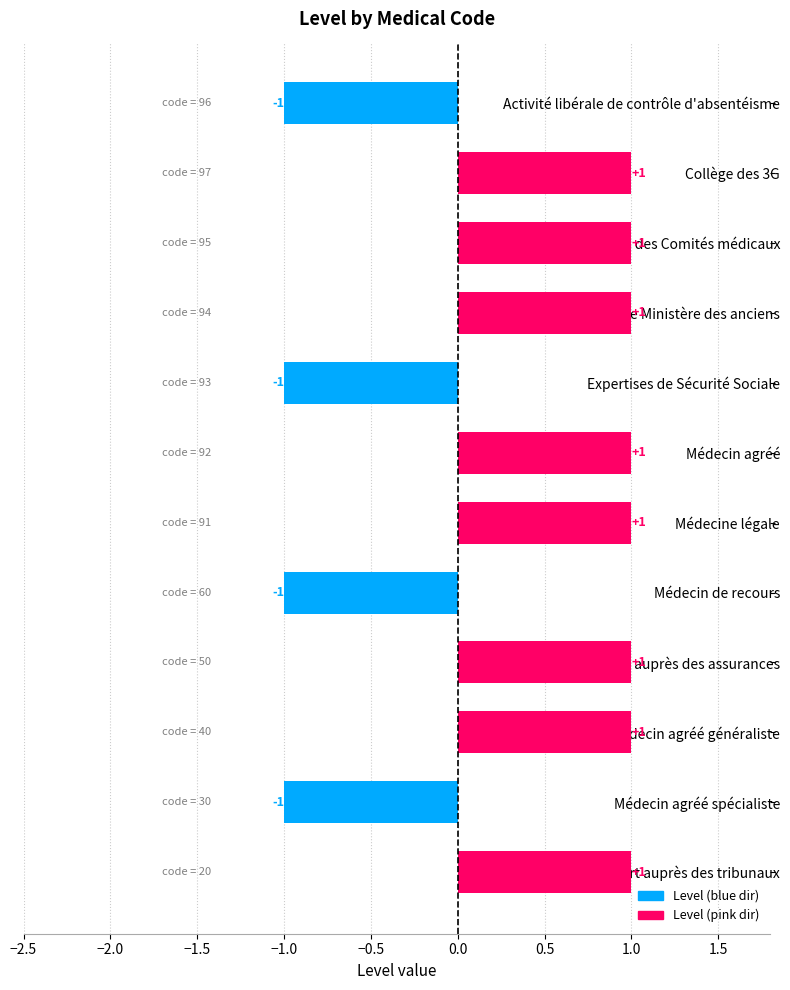

How many bars are there in total?

12